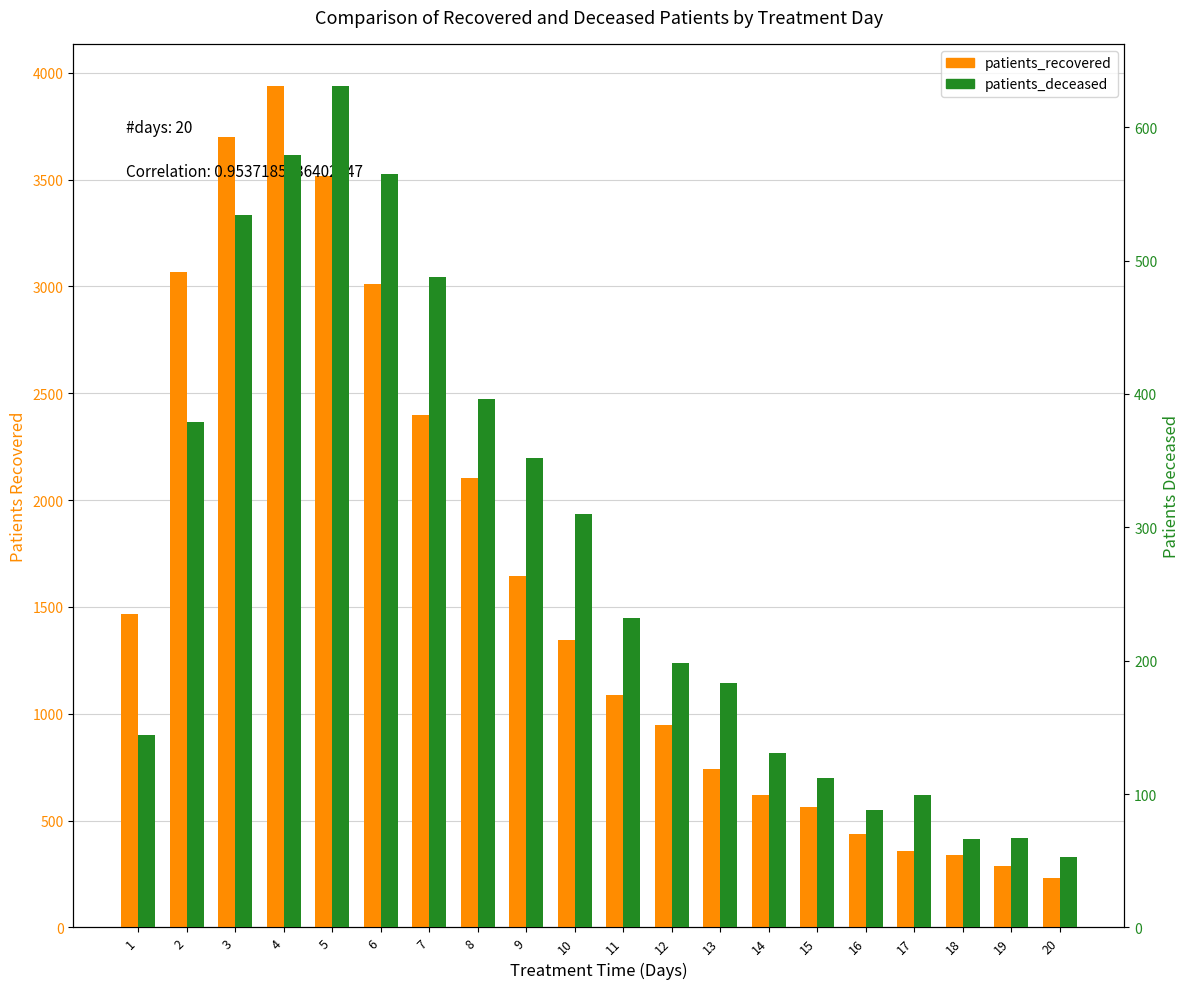

True or false: patients_recovered has a value of 230 at 20.

True